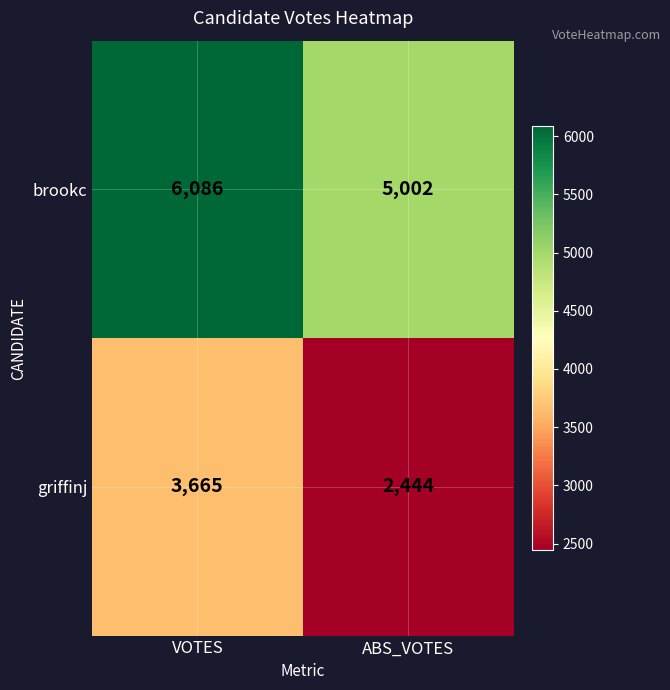

What is the difference between the maximum and minimum values in the brookc series?

1084